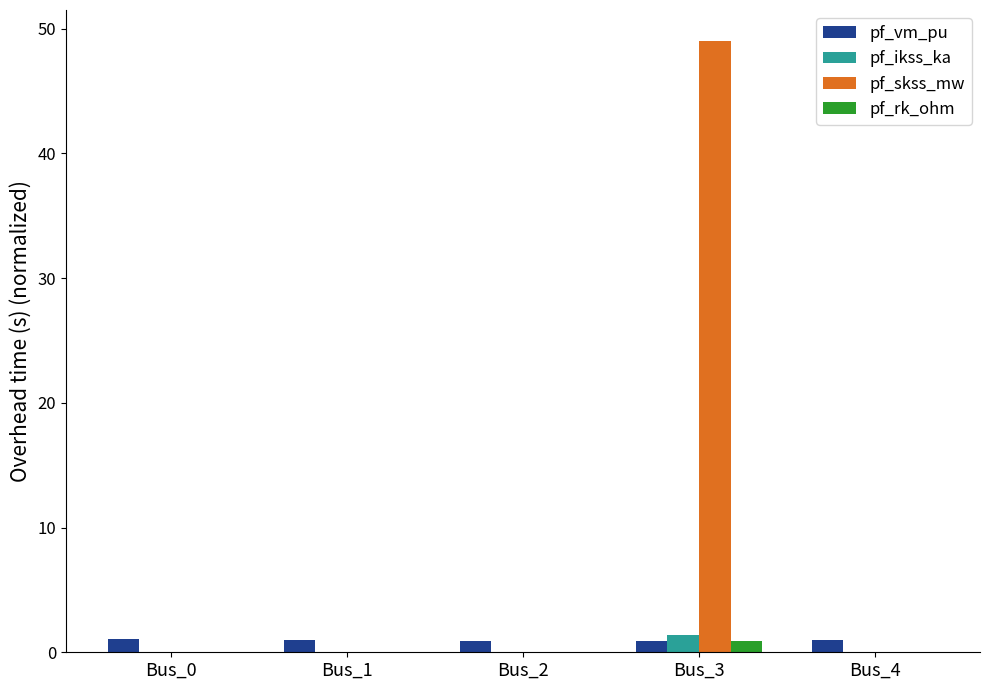

What is the highest value of the pf_vm_pu series?

1.1